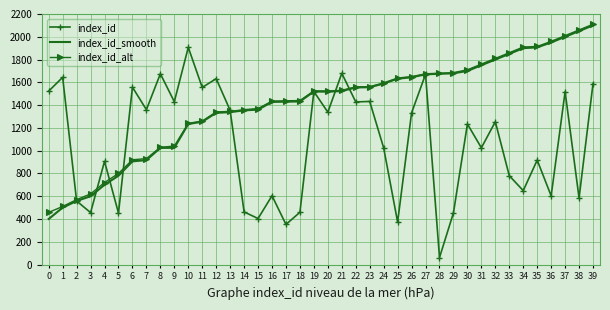

How many values in the index_id_alt series are below 1525?

20